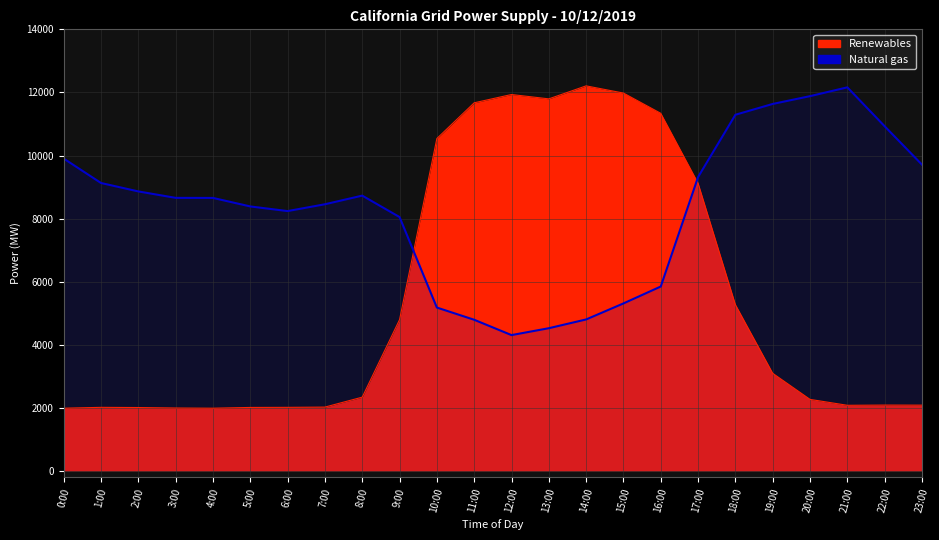

Which has a higher value, 6:00 or 3:00?

3:00